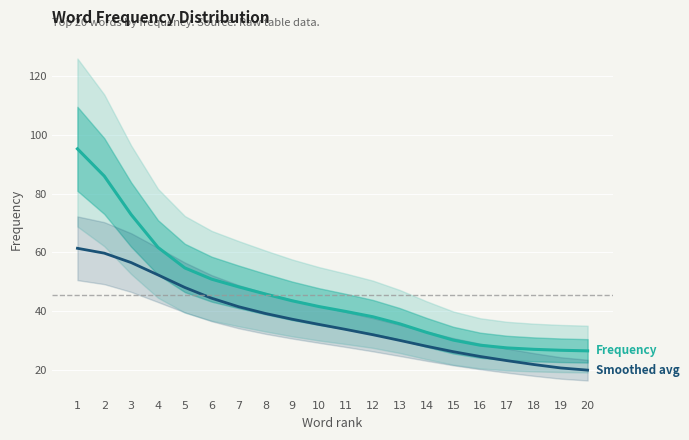

Is it true that Frequency equals 12.7 at 6?

False